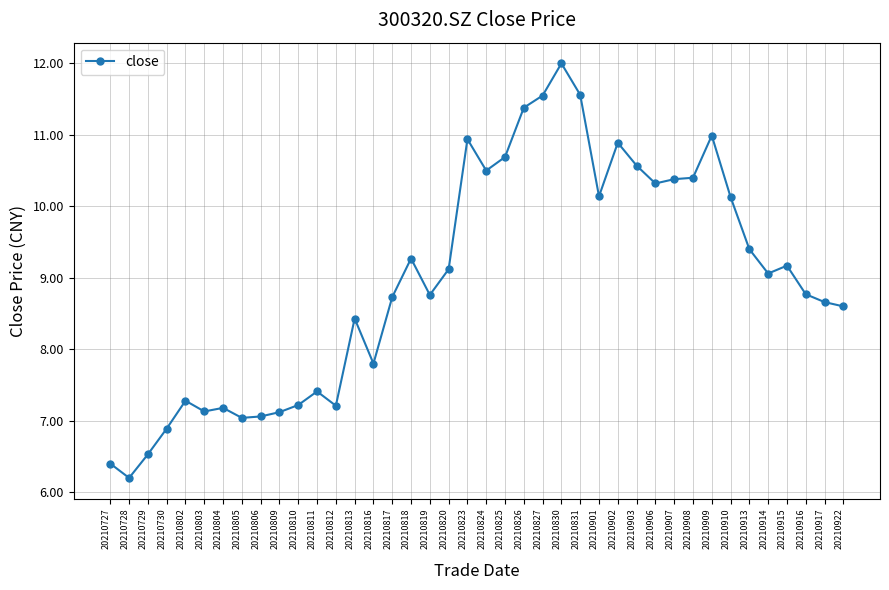

Where does the data first go above 9?

20210818